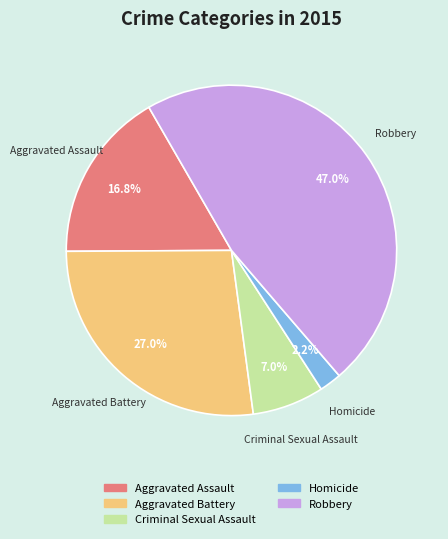

To the nearest percent, what is the average slice percentage?

20%